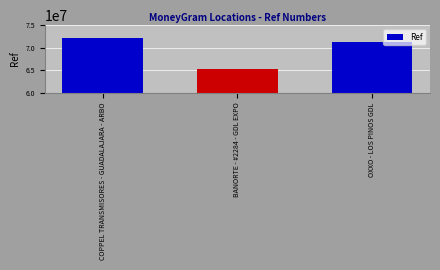

Which category has the lowest value across all series?

BANORTE - #2284 - GDL EXPO